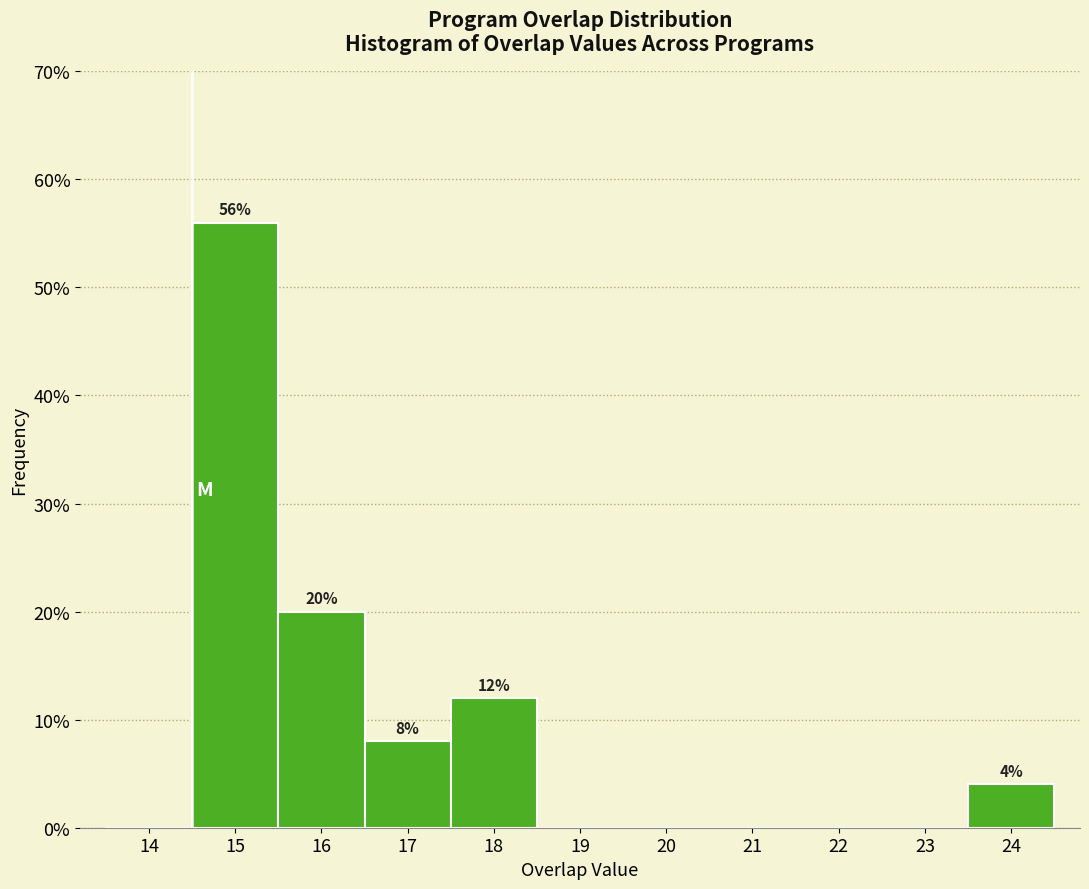

Reading left to right, list all the values displayed in this chart.

14=0.0	15=56.0	16=20.0	17=8.0	18=12.0	19=0.0	20=0.0	21=0.0	22=0.0	23=0.0	24=4.0